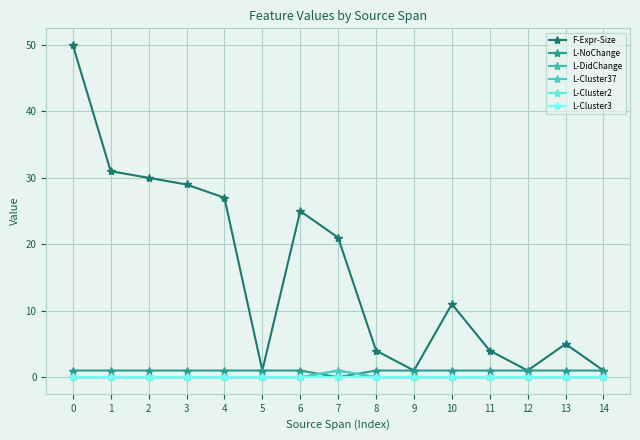

Is this an area chart (filled region under the line)?

No